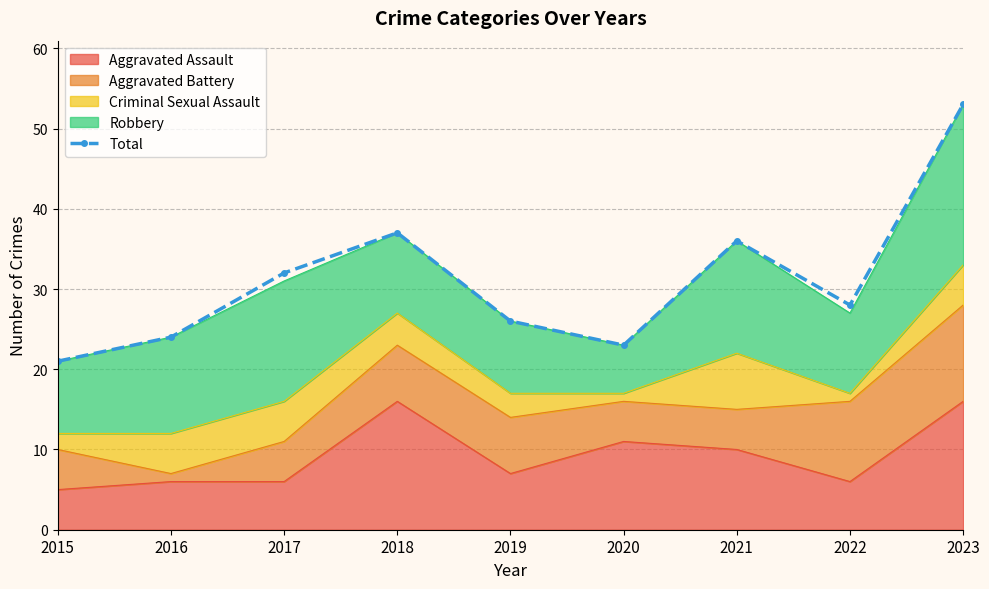

Which has a higher value, 2019 or 2015?

2019